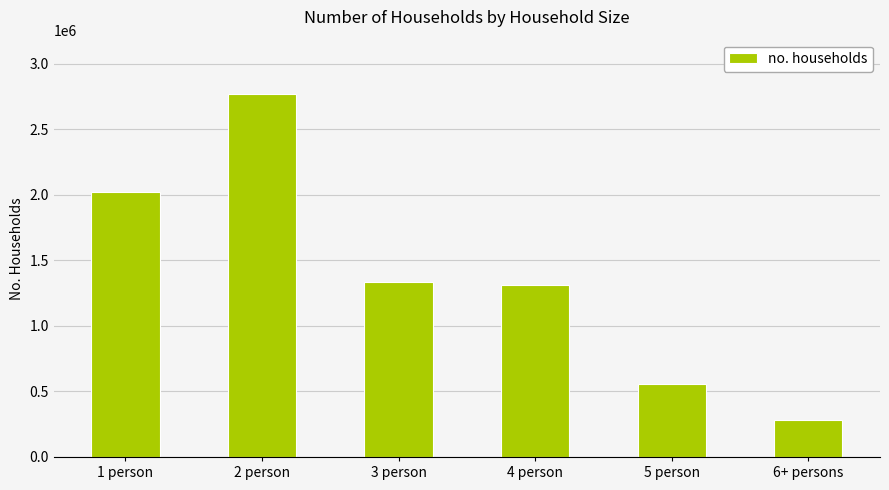

What is the label of the 6th bar from the right?

1 person